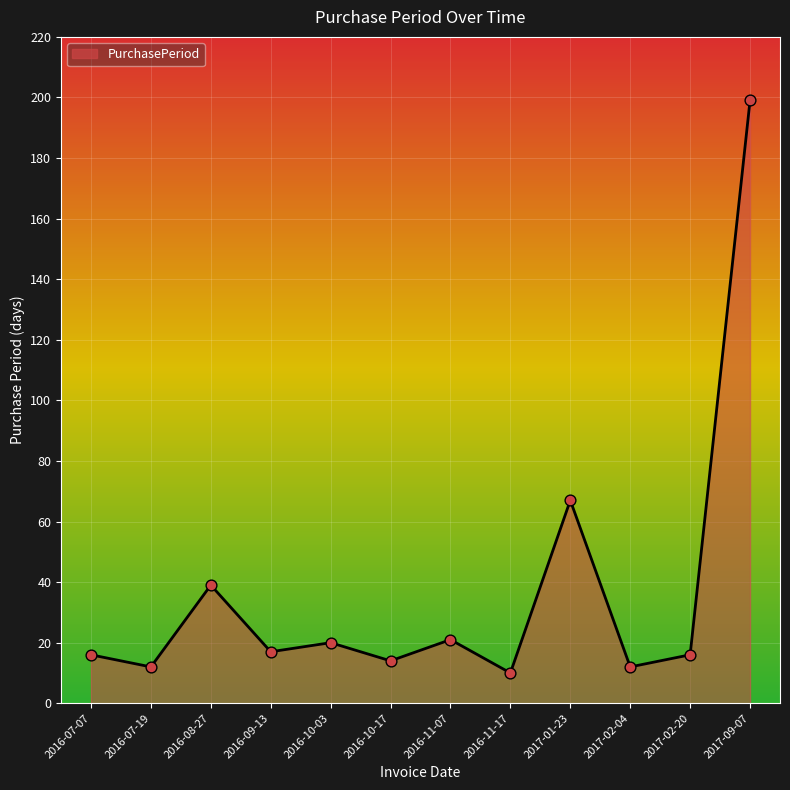

What is the change in value from 2016-07-07 to 2017-01-23?

+51